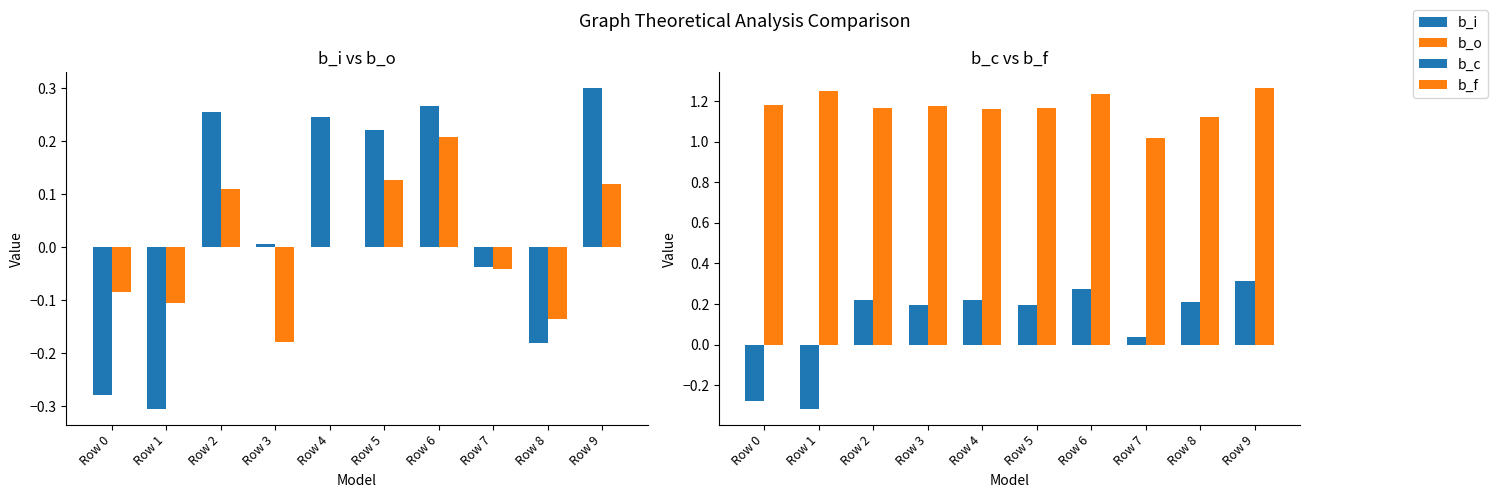

How many groups of bars are there?

10